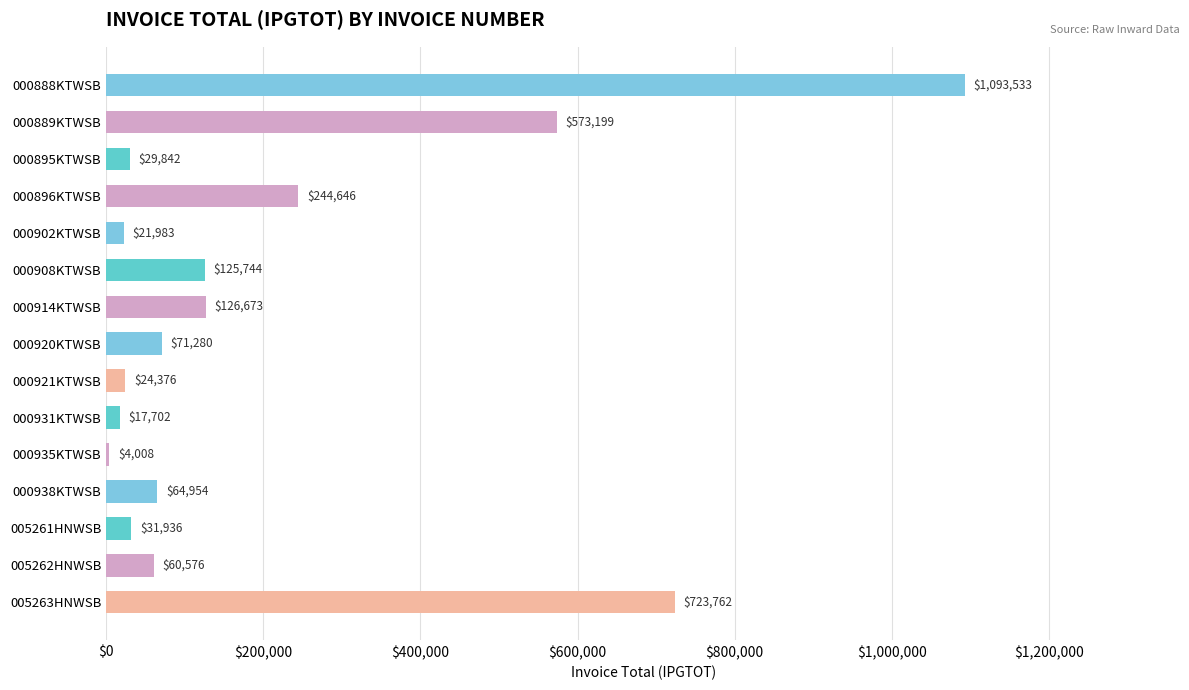

How many data points are above 64954?

8